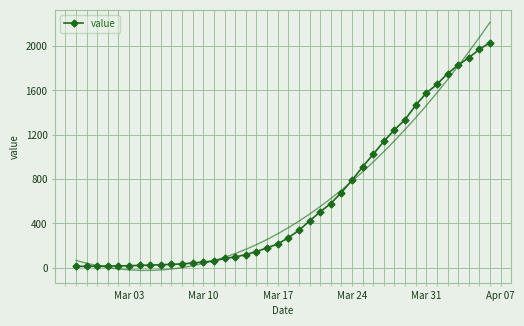

What is the maximum value for value?

2032